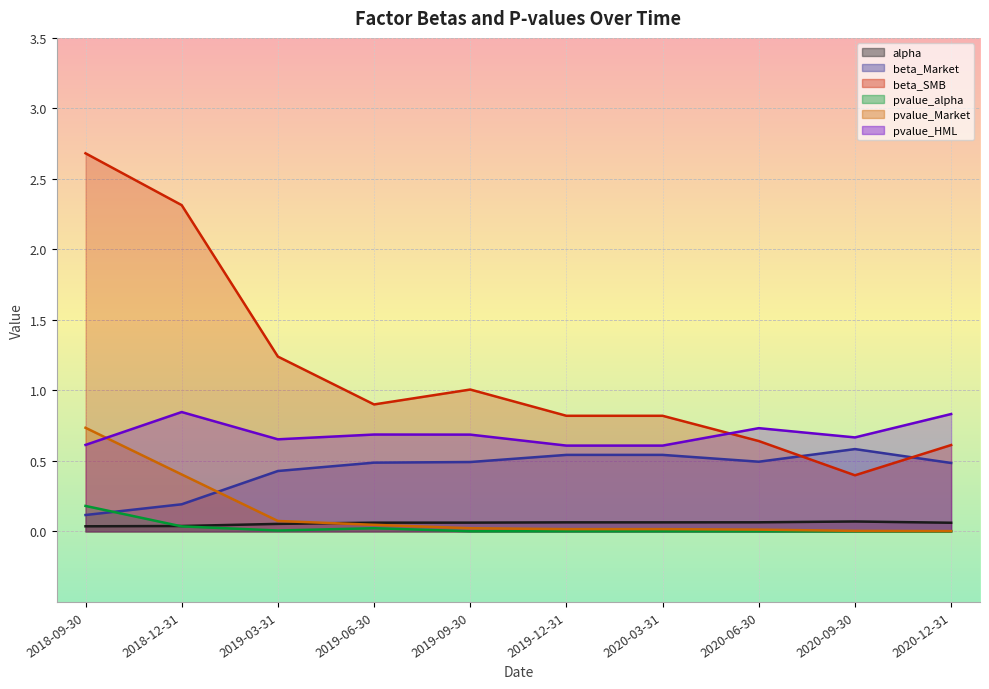

How many lines are shown in the chart?

6